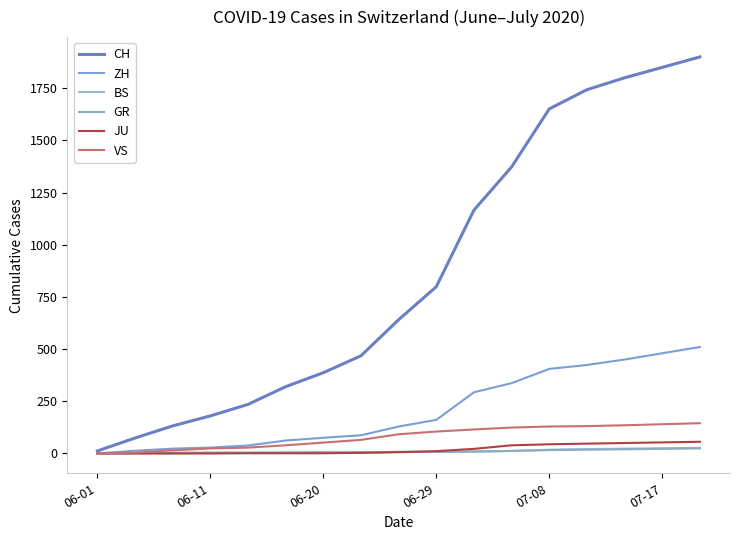

What is the difference between the maximum and minimum values in the ZH series?

510